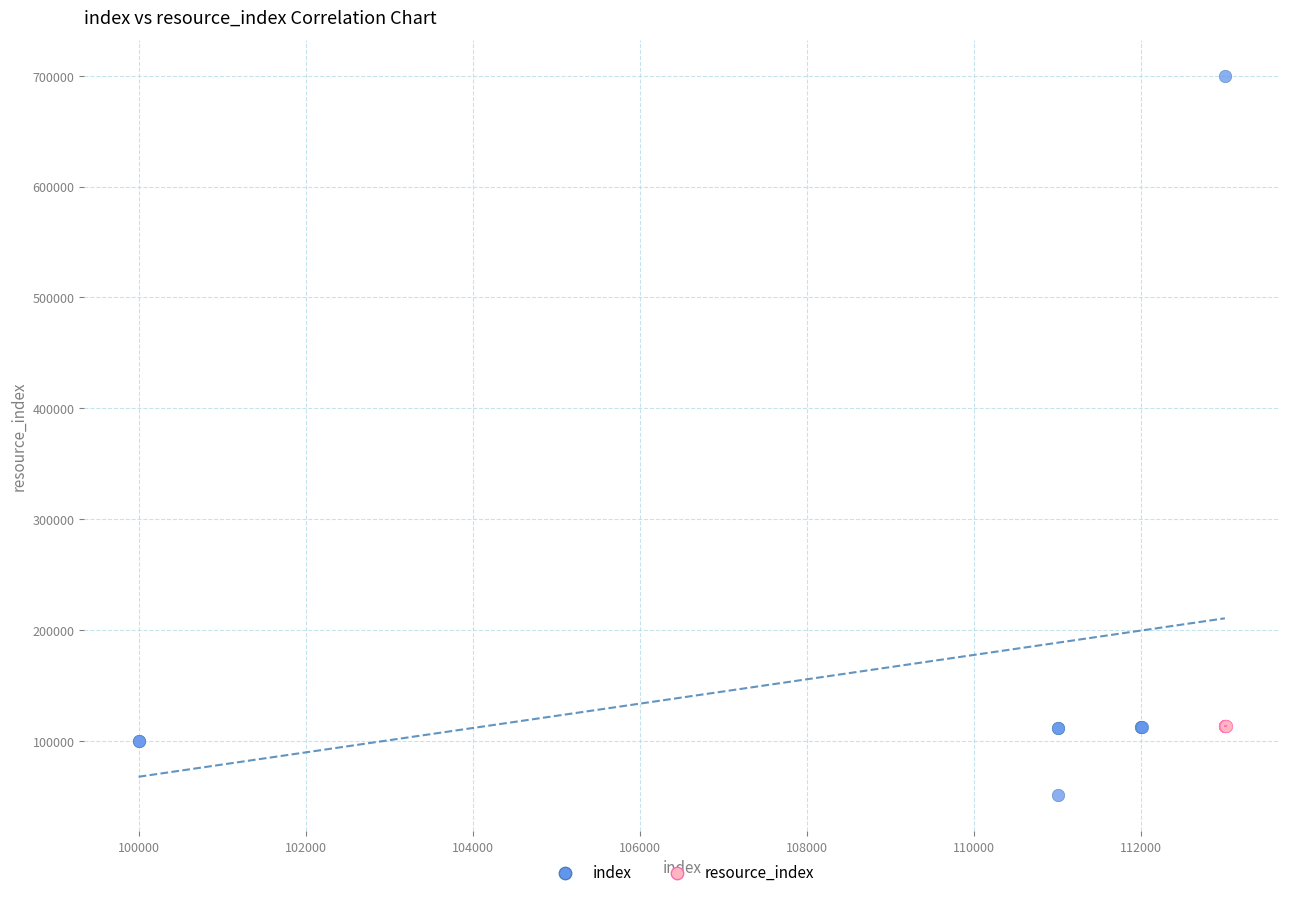

Which series has the widest spread of Y values?

index